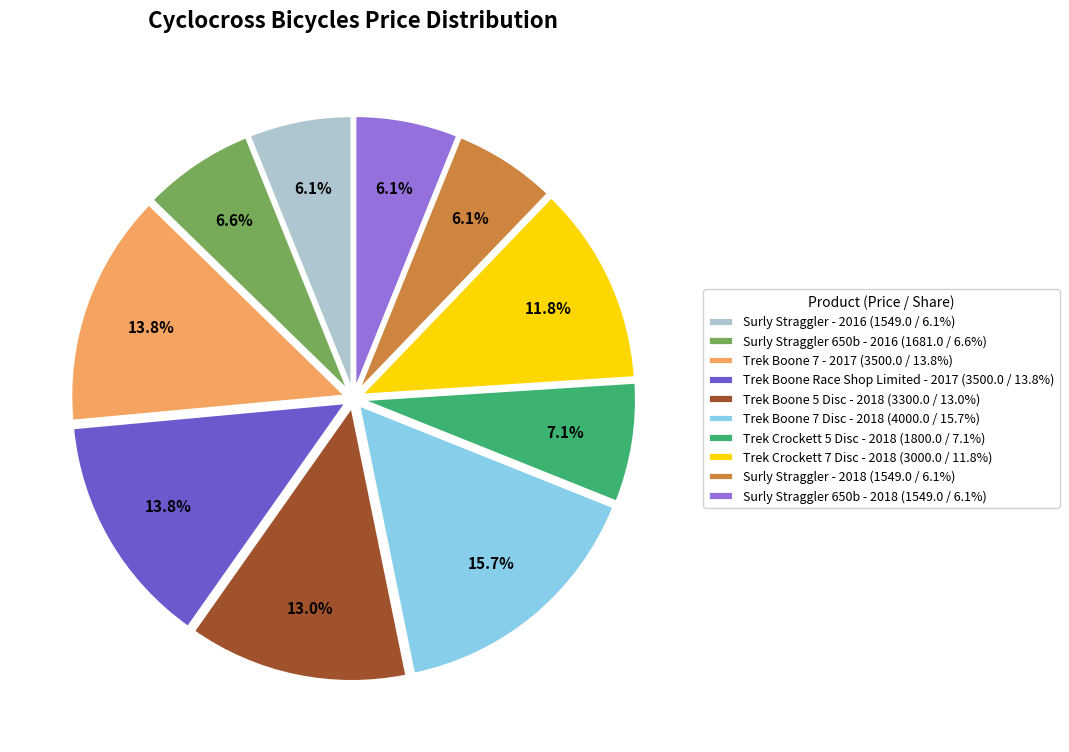

Between Trek Boone 7 - 2017 and Surly Straggler - 2018, which is larger?

Trek Boone 7 - 2017